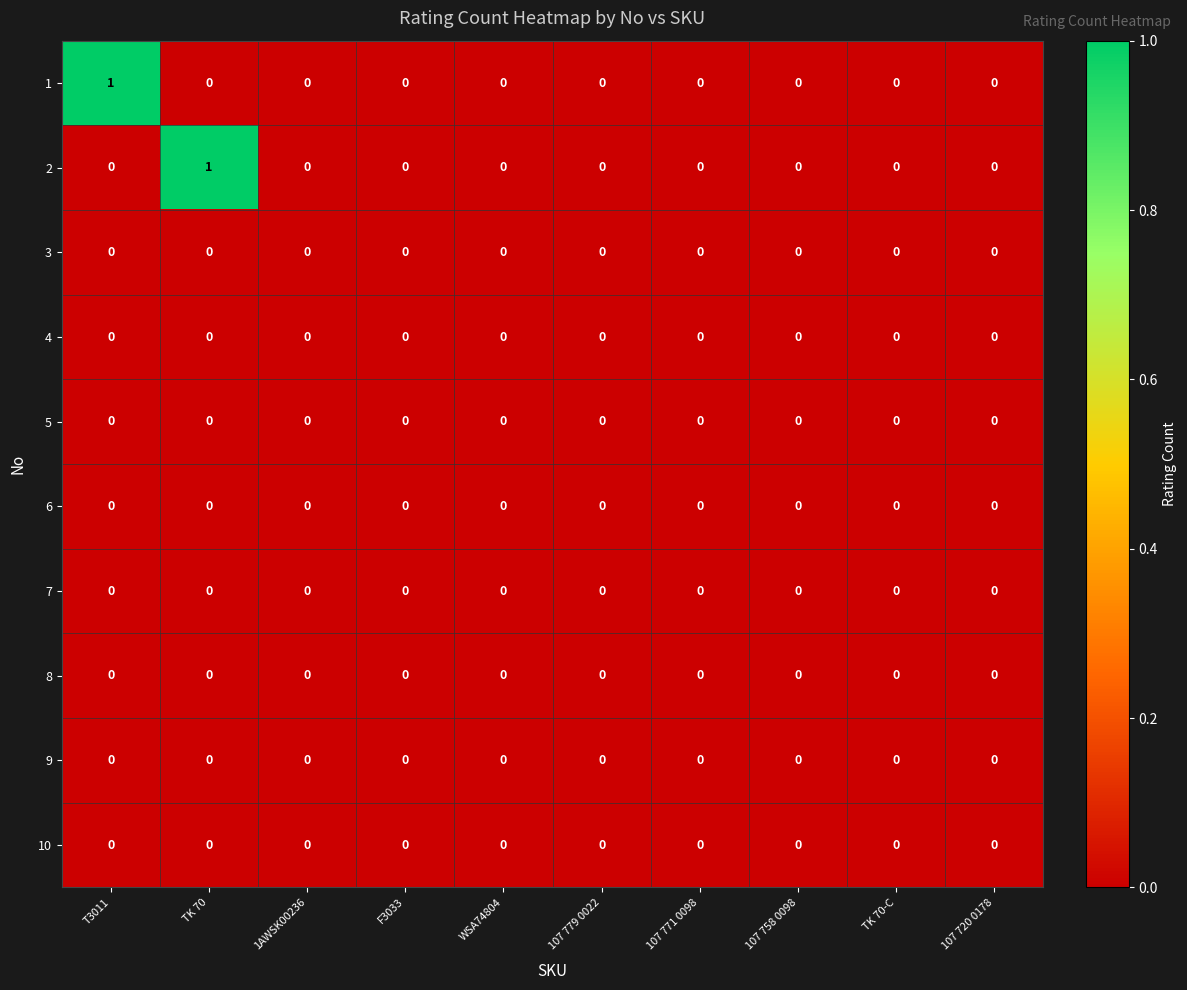

Count the number of categories in the chart.

10